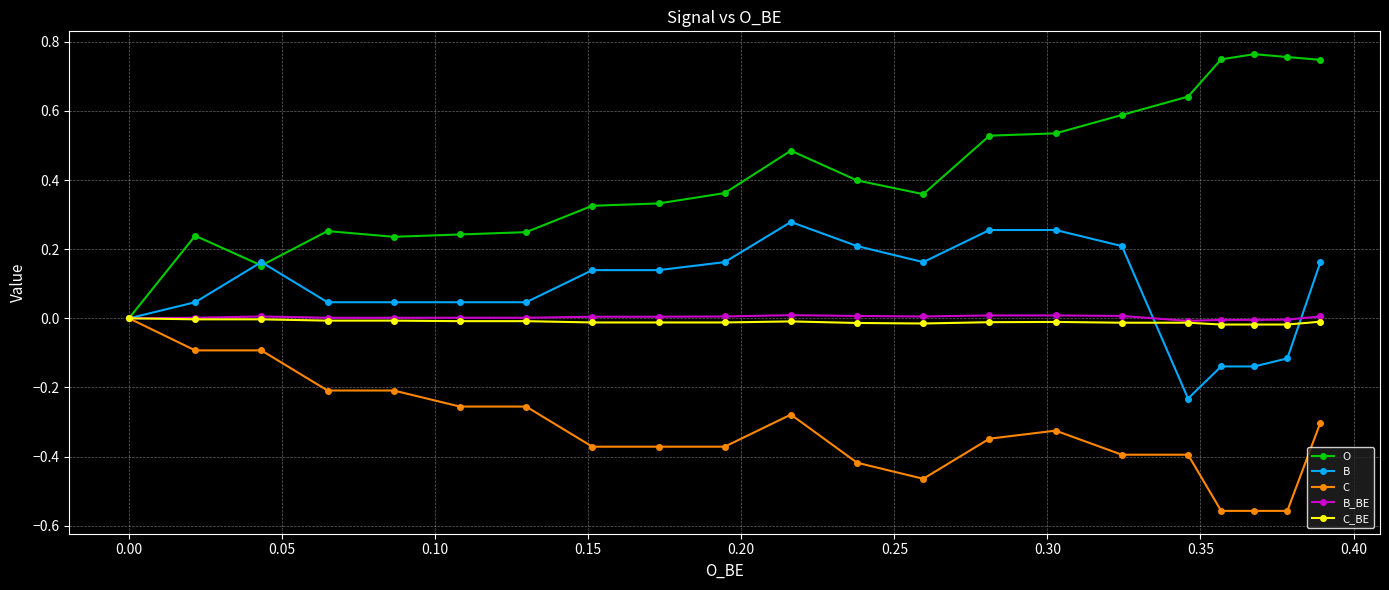

True or false: B_BE has more than 2 points higher than both neighbors.

True